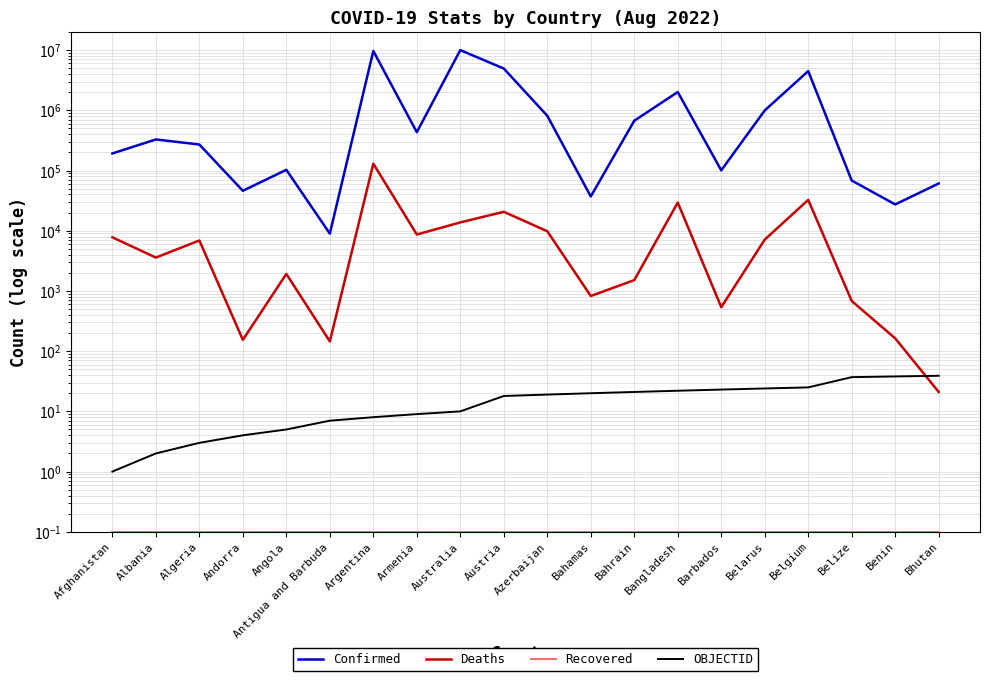

Read the Deaths value at Australia.

13734.0